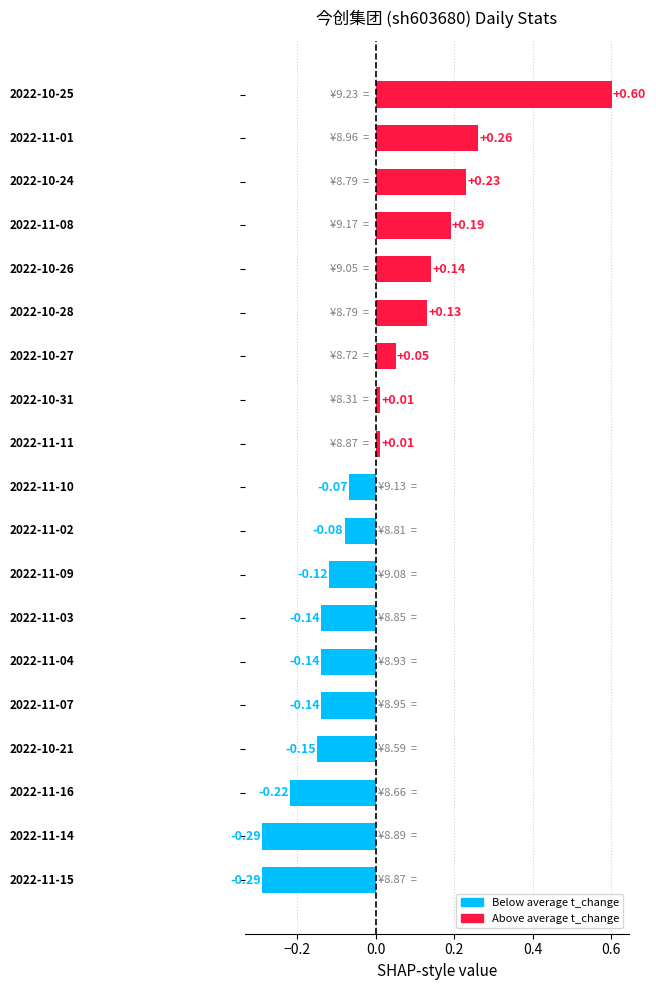

What is the difference between the maximum and second lowest values?

0.9